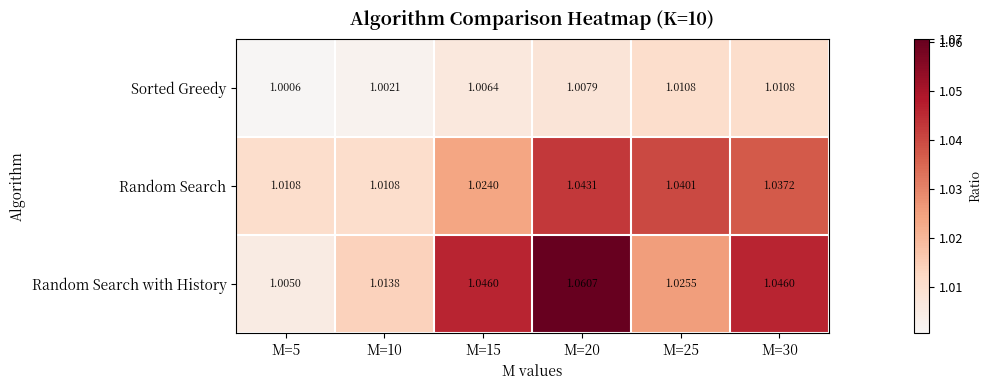

Is the value of Random Search at M=20 greater than the value of Random Search with History at M=10?

Yes